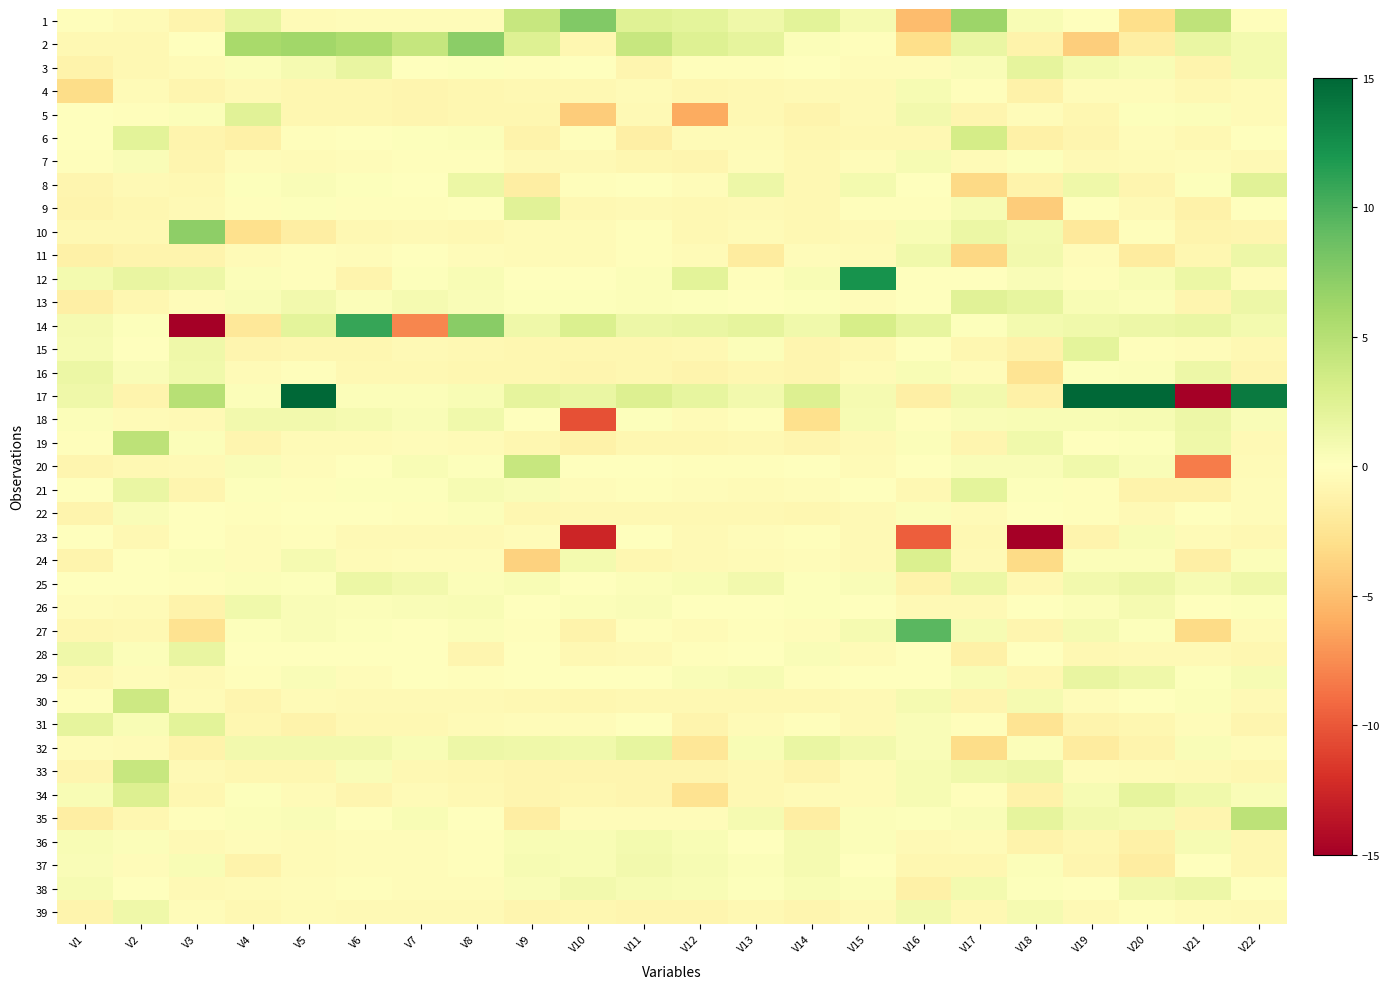

Reading right to left, extract all data points from this chart.

1: V22=-0.2	V21=4.6	V20=-3.0	V19=-0.1	V18=0.5	V17=6.3	V16=-5.1	V15=0.8	V14=2.2	V13=1.2	V12=2.1	V11=2.4	V10=7.7	V9=4.1	V8=-0.3	V7=-0.3	V6=-0.3	V5=-0.4	V4=1.8	V3=-1.0	V2=-0.4	V1=-0.2
2: V22=0.9	V21=1.6	V20=-1.6	V19=-4.0	V18=-1.2	V17=1.6	V16=-3.0	V15=-0.2	V14=0.3	V13=2.0	V12=2.5	V11=4.1	V10=-0.7	V9=2.5	V8=7.3	V7=4.1	V6=5.6	V5=6.2	V4=5.8	V3=-0.1	V2=-0.6	V1=-0.7
3: V22=0.9	V21=-1.0	V20=0.5	V19=0.9	V18=1.9	V17=0.4	V16=-0.2	V15=-0.3	V14=-0.1	V13=-0.2	V12=-0.2	V11=-0.9	V10=-0.1	V9=-0.1	V8=0.2	V7=0.1	V6=1.7	V5=0.7	V4=0.3	V3=-0.4	V2=-0.7	V1=-1.1
4: V22=-0.4	V21=-0.6	V20=-0.3	V19=-0.3	V18=-1.2	V17=-0.1	V16=0.6	V15=-0.5	V14=-0.5	V13=-0.6	V12=-0.7	V11=-0.4	V10=-0.6	V9=-0.6	V8=-0.7	V7=-0.9	V6=-0.7	V5=-0.7	V4=-0.5	V3=-0.9	V2=-0.4	V1=-3.1
5: V22=-0.4	V21=0.3	V20=0.2	V19=-0.8	V18=-0.3	V17=-0.9	V16=1.1	V15=-0.5	V14=-1.0	V13=-0.6	V12=-6.0	V11=-0.6	V10=-4.1	V9=-0.8	V8=-0.8	V7=-0.9	V6=-0.7	V5=-0.7	V4=2.2	V3=0.3	V2=-0.1	V1=-0.1
6: V22=-0.1	V21=-0.6	V20=-0.3	V19=-0.9	V18=-1.4	V17=3.2	V16=-0.7	V15=-0.6	V14=-0.8	V13=-0.5	V12=-0.4	V11=-1.4	V10=-0.2	V9=-1.1	V8=0.2	V7=0.2	V6=0.1	V5=-0.1	V4=-1.4	V3=-1.0	V2=2.1	V1=-0.1
7: V22=-0.5	V21=-0.3	V20=-0.4	V19=-0.5	V18=0.2	V17=-0.4	V16=0.7	V15=-0.2	V14=-0.7	V13=-0.3	V12=-0.9	V11=-0.7	V10=-0.5	V9=-0.6	V8=-0.2	V7=-0.2	V6=-0.3	V5=-0.4	V4=-0.2	V3=-0.8	V2=0.4	V1=-0.2
8: V22=2.3	V21=0.2	V20=-0.9	V19=1.3	V18=-1.1	V17=-3.3	V16=-0.1	V15=0.9	V14=-0.7	V13=1.3	V12=-0.3	V11=0.0	V10=-0.2	V9=-1.6	V8=1.4	V7=-0.1	V6=0.2	V5=0.4	V4=0.2	V3=-0.7	V2=-0.6	V1=-0.8
9: V22=0.0	V21=-1.3	V20=-0.6	V19=0.1	V18=-4.2	V17=0.6	V16=-0.2	V15=-0.2	V14=-0.6	V13=-0.6	V12=-0.7	V11=-0.5	V10=-0.7	V9=2.3	V8=-0.1	V7=-0.2	V6=-0.2	V5=0.1	V4=-0.2	V3=-0.5	V2=-0.7	V1=-1.0
10: V22=-0.9	V21=-1.0	V20=-0.1	V19=-2.0	V18=0.9	V17=1.5	V16=0.6	V15=-0.5	V14=-0.7	V13=-0.4	V12=-0.6	V11=-0.1	V10=-0.4	V9=-0.4	V8=-0.7	V7=-0.6	V6=-0.7	V5=-1.6	V4=-2.8	V3=7.1	V2=-0.6	V1=-0.6
11: V22=1.3	V21=-0.8	V20=-1.8	V19=-0.3	V18=1.1	V17=-3.4	V16=1.2	V15=-0.4	V14=-0.3	V13=-1.8	V12=-0.4	V11=-0.2	V10=-0.4	V9=-0.4	V8=-0.2	V7=-0.1	V6=-0.3	V5=-0.1	V4=-0.4	V3=-0.9	V2=-1.0	V1=-1.3
12: V22=-0.2	V21=1.5	V20=0.6	V19=-0.1	V18=0.4	V17=0.1	V16=-0.0	V15=12.3	V14=0.5	V13=-0.2	V12=2.2	V11=0.3	V10=-0.0	V9=0.0	V8=0.6	V7=0.2	V6=-1.0	V5=-0.1	V4=0.3	V3=1.4	V2=1.7	V1=0.9
13: V22=1.4	V21=-0.9	V20=0.3	V19=0.5	V18=1.8	V17=2.3	V16=0.1	V15=-0.3	V14=0.2	V13=-0.0	V12=0.1	V11=0.3	V10=0.2	V9=0.2	V8=0.4	V7=0.7	V6=0.3	V5=1.0	V4=0.4	V3=-0.3	V2=-0.8	V1=-1.5
14: V22=0.9	V21=1.5	V20=1.3	V19=1.1	V18=0.9	V17=0.2	V16=1.8	V15=3.1	V14=1.1	V13=2.0	V12=1.6	V11=1.3	V10=2.8	V9=1.2	V8=7.3	V7=-7.7	V6=10.9	V5=2.1	V4=-2.1	V3=-60.8	V2=0.1	V1=0.8
15: V22=-0.7	V21=-0.3	V20=-0.2	V19=2.1	V18=-1.2	V17=-0.8	V16=-0.1	V15=-0.6	V14=-0.9	V13=0.2	V12=-0.7	V11=-0.8	V10=-0.8	V9=-0.8	V8=-0.6	V7=-0.6	V6=-0.7	V5=-0.7	V4=-0.9	V3=1.2	V2=0.0	V1=0.6
16: V22=-0.8	V21=1.4	V20=0.3	V19=0.2	V18=-2.6	V17=-0.2	V16=0.5	V15=-0.5	V14=-0.9	V13=-0.7	V12=-1.0	V11=-0.8	V10=-0.8	V9=-0.7	V8=-0.7	V7=-0.7	V6=-0.7	V5=-0.2	V4=-0.4	V3=1.1	V2=0.4	V1=1.5
17: V22=13.7	V21=-25.5	V20=15.9	V19=26.2	V18=-1.4	V17=1.0	V16=-1.4	V15=0.8	V14=2.6	V13=1.0	V12=1.9	V11=2.7	V10=1.6	V9=1.9	V8=0.5	V7=0.3	V6=0.3	V5=17.7	V4=0.3	V3=4.9	V2=-0.9	V1=1.3
18: V22=0.4	V21=1.4	V20=0.6	V19=0.6	V18=0.5	V17=0.5	V16=-0.1	V15=0.6	V14=-2.8	V13=-0.2	V12=-0.4	V11=0.2	V10=-10.4	V9=-0.1	V8=1.1	V7=0.4	V6=0.8	V5=1.0	V4=1.0	V3=-0.5	V2=-0.5	V1=0.3
19: V22=-0.5	V21=1.2	V20=0.1	V19=-0.0	V18=1.2	V17=-0.8	V16=0.3	V15=-0.5	V14=-0.9	V13=-0.6	V12=-0.8	V11=-0.8	V10=-1.2	V9=-0.8	V8=-0.4	V7=-0.3	V6=-0.4	V5=-0.4	V4=-0.9	V3=0.3	V2=4.6	V1=-0.1
20: V22=-0.4	V21=-8.2	V20=0.4	V19=1.1	V18=0.4	V17=0.4	V16=0.1	V15=-0.4	V14=-0.1	V13=-0.2	V12=-0.2	V11=-0.1	V10=-0.1	V9=4.1	V8=0.2	V7=0.6	V6=-0.0	V5=-0.3	V4=0.4	V3=-0.5	V2=-0.7	V1=-0.9
21: V22=-0.3	V21=-1.1	V20=-1.1	V19=-0.2	V18=0.2	V17=2.1	V16=-0.7	V15=0.0	V14=-0.3	V13=-0.4	V12=-0.3	V11=-0.2	V10=-0.3	V9=0.5	V8=0.6	V7=0.2	V6=0.2	V5=-0.1	V4=0.2	V3=-0.9	V2=1.6	V1=0.0
22: V22=-0.3	V21=0.0	V20=-0.5	V19=-0.2	V18=0.1	V17=-0.4	V16=0.3	V15=-0.5	V14=-0.7	V13=-0.6	V12=-0.7	V11=-0.6	V10=-0.7	V9=-0.7	V8=0.3	V7=-0.2	V6=-0.1	V5=-0.1	V4=-0.2	V3=-0.1	V2=0.4	V1=-1.0
23: V22=-0.6	V21=-0.4	V20=0.5	V19=-1.0	V18=-19.8	V17=-0.6	V16=-9.6	V15=-0.5	V14=-0.2	V13=-0.3	V12=-0.5	V11=-0.1	V10=-12.7	V9=-0.3	V8=-0.6	V7=-0.5	V6=-0.6	V5=-0.1	V4=-0.3	V3=-0.0	V2=-0.6	V1=0.1
24: V22=0.2	V21=-1.5	V20=0.2	V19=0.3	V18=-3.2	V17=-0.5	V16=2.7	V15=-0.6	V14=-0.3	V13=-0.4	V12=-0.5	V11=-0.7	V10=0.8	V9=-3.9	V8=-0.3	V7=-0.3	V6=-0.4	V5=0.8	V4=-0.3	V3=0.3	V2=0.1	V1=-1.0
25: V22=1.2	V21=0.6	V20=1.3	V19=1.0	V18=-0.6	V17=1.4	V16=-1.1	V15=0.5	V14=0.1	V13=1.0	V12=0.5	V11=0.3	V10=0.0	V9=0.5	V8=0.3	V7=1.0	V6=1.5	V5=0.1	V4=0.3	V3=-0.2	V2=-0.1	V1=0.0
26: V22=0.2	V21=-0.0	V20=0.8	V19=0.3	V18=0.1	V17=-0.5	V16=-0.6	V15=0.1	V14=0.2	V13=-0.0	V12=-0.0	V11=0.4	V10=0.3	V9=0.1	V8=0.5	V7=0.4	V6=0.3	V5=0.4	V4=1.1	V3=-1.1	V2=-0.4	V1=-0.3
27: V22=-0.4	V21=-3.2	V20=0.2	V19=0.7	V18=-0.9	V17=0.7	V16=9.4	V15=0.8	V14=-0.2	V13=-0.2	V12=-0.4	V11=-0.1	V10=-1.1	V9=-0.1	V8=0.3	V7=0.0	V6=0.1	V5=0.4	V4=0.2	V3=-2.7	V2=-0.6	V1=-0.8
28: V22=-0.7	V21=-0.6	V20=-0.6	V19=-0.7	V18=-0.1	V17=-1.4	V16=0.1	V15=-0.4	V14=0.4	V13=-0.0	V12=-0.2	V11=-0.5	V10=-0.7	V9=-0.0	V8=-0.8	V7=0.0	V6=0.1	V5=0.1	V4=-0.0	V3=1.7	V2=0.2	V1=1.3
29: V22=0.6	V21=0.2	V20=1.2	V19=1.7	V18=-0.7	V17=0.5	V16=-0.1	V15=-0.1	V14=-0.1	V13=0.6	V12=0.4	V11=-0.0	V10=0.0	V9=-0.1	V8=-0.2	V7=-0.1	V6=-0.2	V5=0.4	V4=-0.2	V3=-0.5	V2=-0.3	V1=-0.7
30: V22=-0.5	V21=0.2	V20=-0.0	V19=-0.3	V18=0.7	V17=-0.9	V16=0.7	V15=-0.5	V14=-0.7	V13=-0.6	V12=-0.6	V11=-0.6	V10=-0.7	V9=-0.7	V8=-0.5	V7=-0.6	V6=-0.5	V5=-0.4	V4=-0.8	V3=-0.4	V2=3.7	V1=-0.2
31: V22=-0.9	V21=-0.3	V20=-0.7	V19=-1.0	V18=-2.5	V17=-0.2	V16=0.4	V15=-0.5	V14=-0.2	V13=-0.4	V12=-1.0	V11=-0.1	V10=-0.3	V9=-0.3	V8=-0.5	V7=-0.6	V6=-0.6	V5=-1.1	V4=-0.7	V3=2.2	V2=0.5	V1=1.9
32: V22=-0.2	V21=0.4	V20=-1.0	V19=-1.8	V18=0.3	V17=-3.1	V16=0.4	V15=1.0	V14=1.5	V13=0.5	V12=-2.3	V11=1.8	V10=1.1	V9=1.2	V8=1.3	V7=0.6	V6=1.0	V5=1.0	V4=1.0	V3=-1.2	V2=-0.4	V1=-0.3
33: V22=-0.7	V21=-0.6	V20=-0.4	V19=-0.3	V18=1.4	V17=1.1	V16=0.6	V15=-0.5	V14=-0.9	V13=-0.7	V12=-0.9	V11=-0.9	V10=-0.9	V9=-0.9	V8=-0.8	V7=-0.6	V6=0.4	V5=-0.7	V4=-0.7	V3=-0.6	V2=4.1	V1=-0.9
34: V22=0.4	V21=1.2	V20=2.0	V19=0.7	V18=-1.2	V17=-0.2	V16=0.6	V15=-0.4	V14=-0.4	V13=-0.7	V12=-2.7	V11=-0.9	V10=-0.8	V9=-0.9	V8=-0.6	V7=-0.5	V6=-0.9	V5=-0.4	V4=0.1	V3=-0.8	V2=2.6	V1=0.6
35: V22=4.6	V21=-0.9	V20=0.7	V19=1.0	V18=1.9	V17=0.4	V16=0.2	V15=0.3	V14=-1.5	V13=0.7	V12=-0.3	V11=-0.3	V10=-0.3	V9=-1.6	V8=-0.0	V7=0.5	V6=-0.0	V5=0.4	V4=0.3	V3=-0.2	V2=-0.7	V1=-1.5
36: V22=-0.8	V21=0.7	V20=-1.3	V19=-0.7	V18=-1.1	V17=-0.4	V16=-0.6	V15=0.3	V14=0.7	V13=0.1	V12=0.5	V11=0.9	V10=0.5	V9=0.6	V8=-0.2	V7=-0.2	V6=-0.3	V5=-0.4	V4=-0.3	V3=-0.6	V2=0.4	V1=0.5
37: V22=-0.7	V21=-0.0	V20=-1.7	V19=-0.8	V18=0.3	V17=-0.8	V16=-0.7	V15=-0.0	V14=0.8	V13=0.3	V12=0.6	V11=1.0	V10=0.6	V9=0.6	V8=-0.2	V7=-0.2	V6=-0.3	V5=-0.4	V4=-1.1	V3=0.5	V2=-0.4	V1=0.4
38: V22=0.0	V21=1.3	V20=1.0	V19=0.0	V18=0.2	V17=0.8	V16=-1.3	V15=0.3	V14=0.5	V13=0.2	V12=0.6	V11=0.7	V10=1.0	V9=0.4	V8=-0.3	V7=-0.3	V6=-0.2	V5=-0.3	V4=-0.4	V3=-0.5	V2=0.0	V1=0.6
39: V22=-0.5	V21=-0.4	V20=-0.1	V19=-0.5	V18=0.8	V17=-0.7	V16=1.0	V15=-0.5	V14=-0.9	V13=-0.7	V12=-0.9	V11=-0.8	V10=-0.8	V9=-0.8	V8=-0.6	V7=-0.5	V6=-0.6	V5=-0.4	V4=-0.7	V3=-0.3	V2=1.2	V1=-1.0